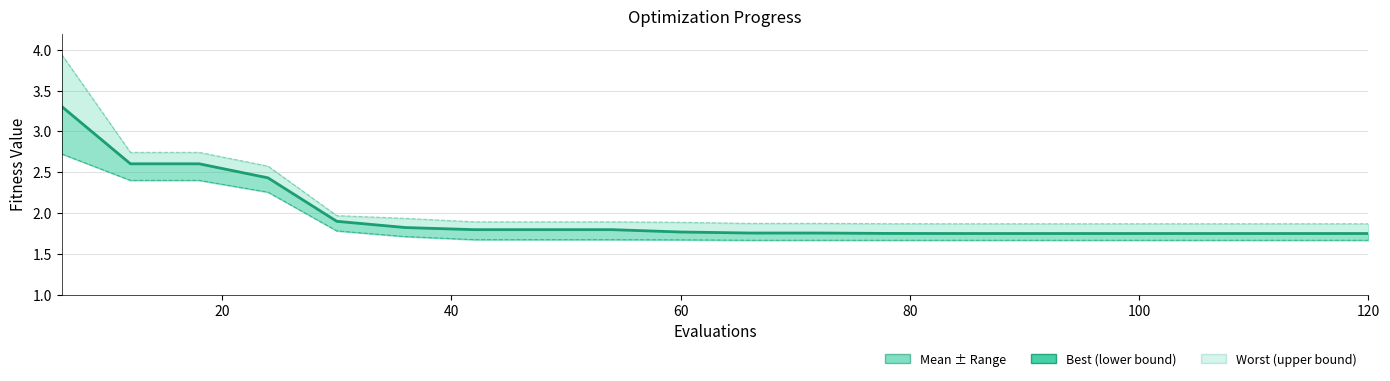

How many data points does each series have?

20